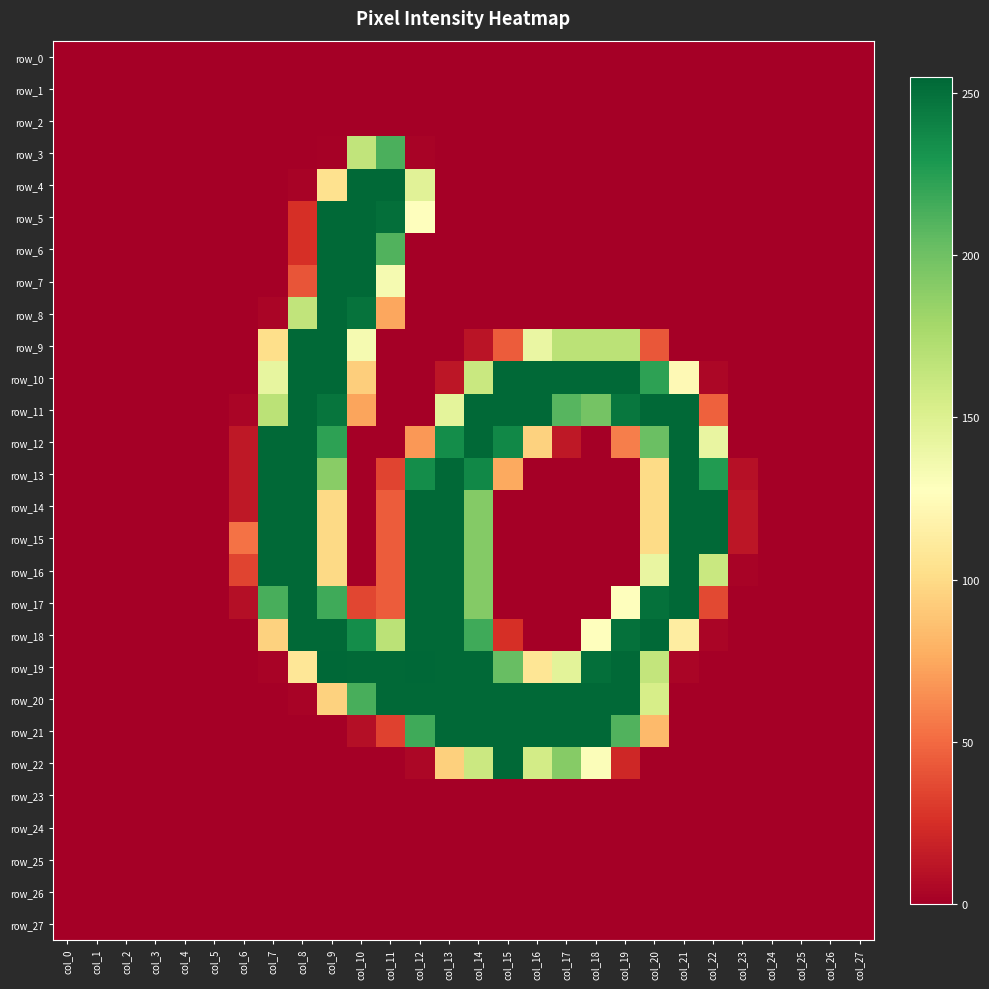

Between col_7 and col_24, which is larger?

col_7